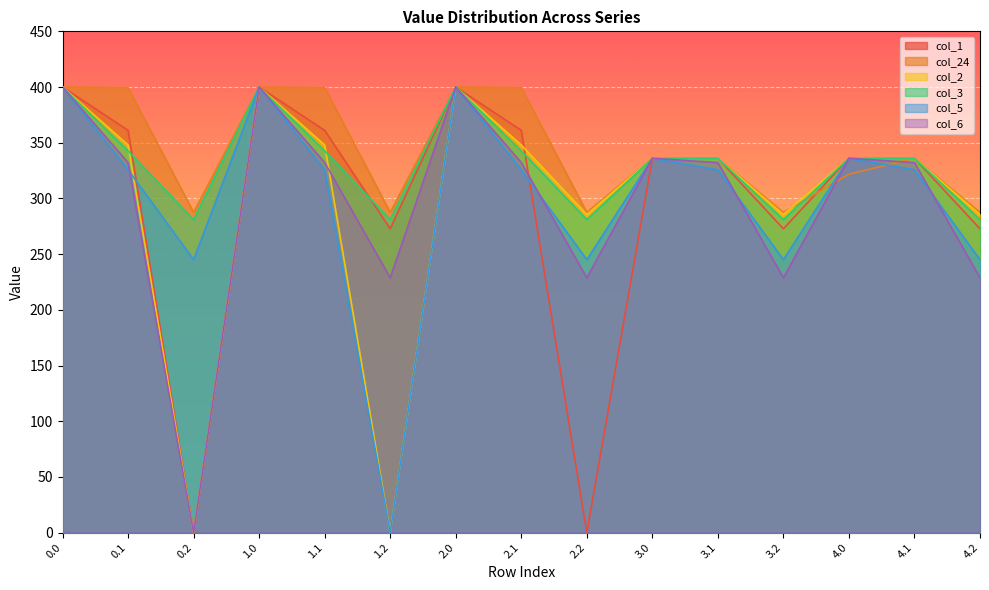

What is the sum of the col_2 values at 4.0 and 2.0?

736.0